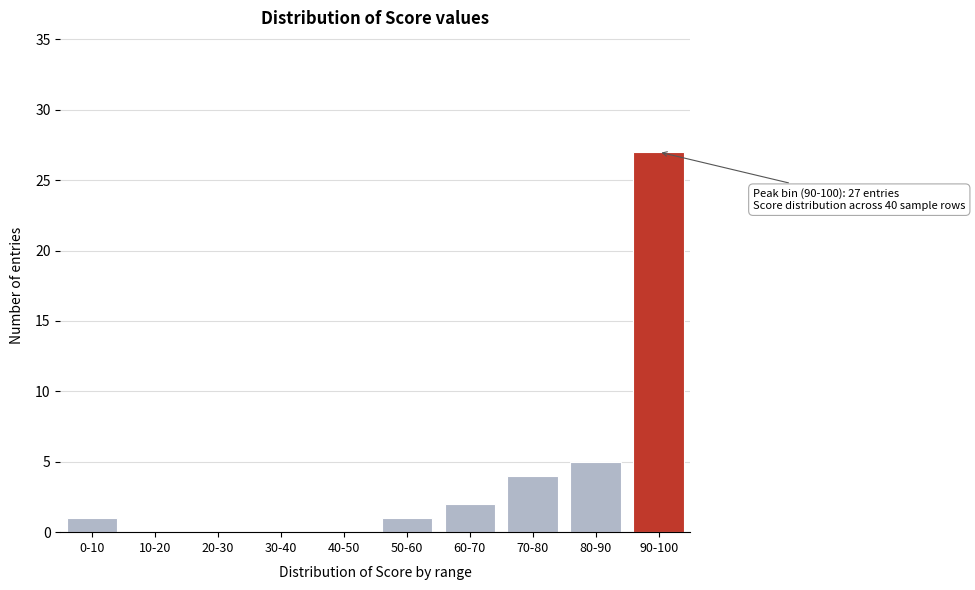

Reading left to right, transcribe all the data shown in this chart.

0-10=1	10-20=0	20-30=0	30-40=0	40-50=0	50-60=1	60-70=2	70-80=4	80-90=5	90-100=27